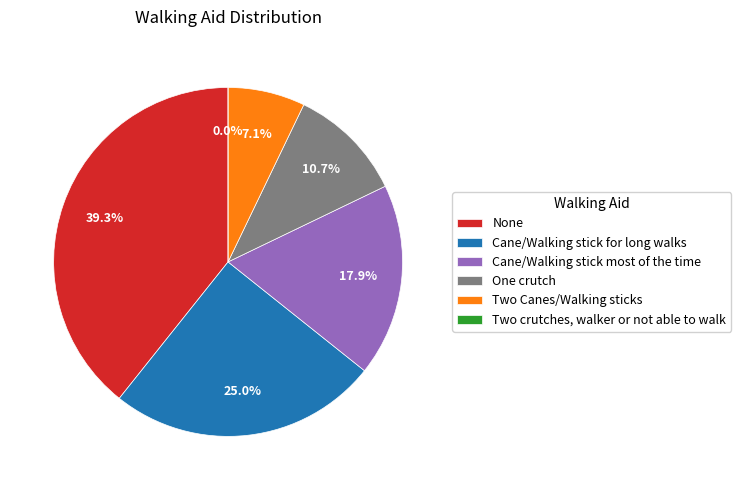

Approximately how many times larger is the value at Two Canes/Walking sticks compared to Cane/Walking stick for long walks?

0.3